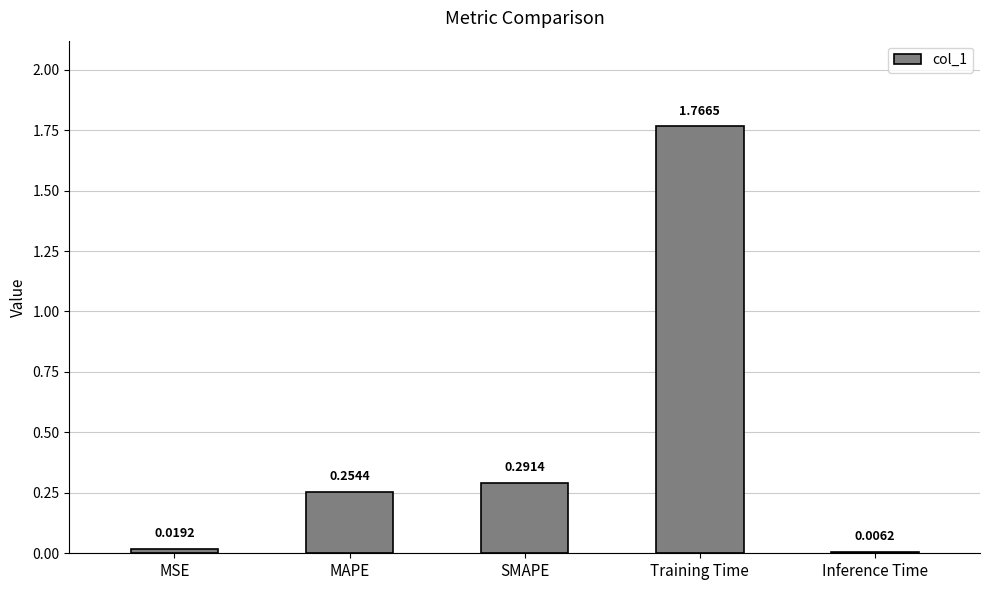

Are the bars grouped side by side (vs. stacked)?

No